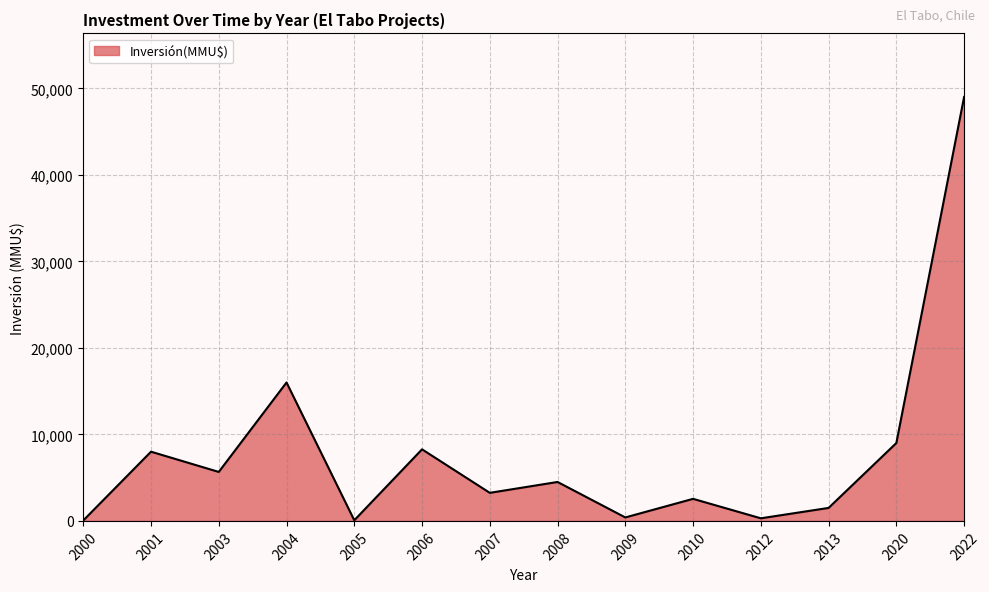

What is the average value?

7754